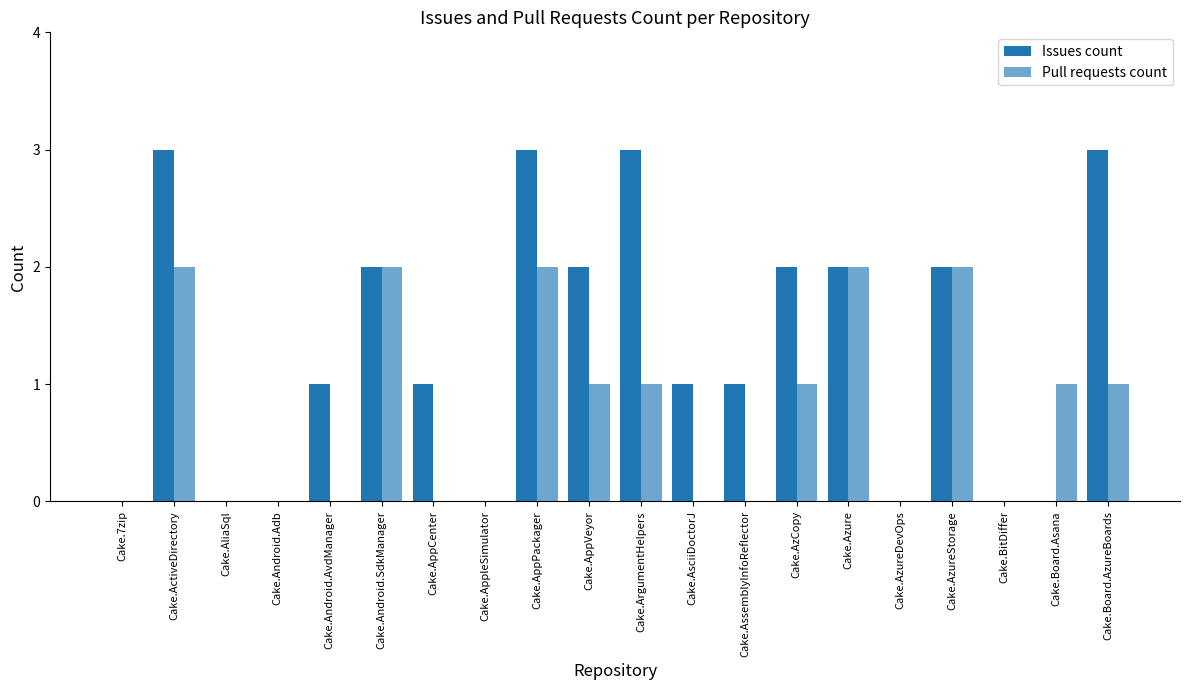

What is the sum of the Pull requests count values at Cake.AsciiDoctorJ and Cake.Android.SdkManager?

2